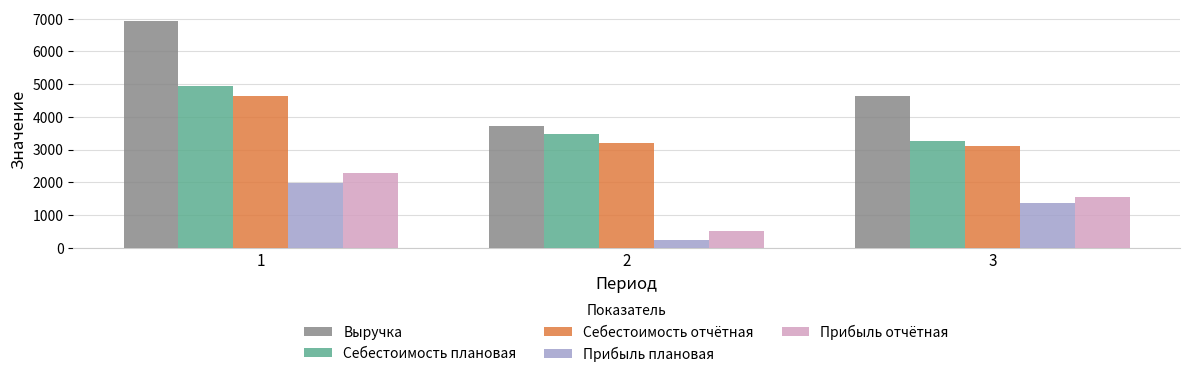

Reading left to right, list all the values displayed in this chart.

Выручка: 1=6930	2=3705	3=4644
Себестоимость плановая: 1=4950	2=3471	3=3276
Себестоимость отчётная: 1=4635	2=3198	3=3096
Прибыль плановая: 1=1980	2=234	3=1368
Прибыль отчётная: 1=2295	2=507	3=1548